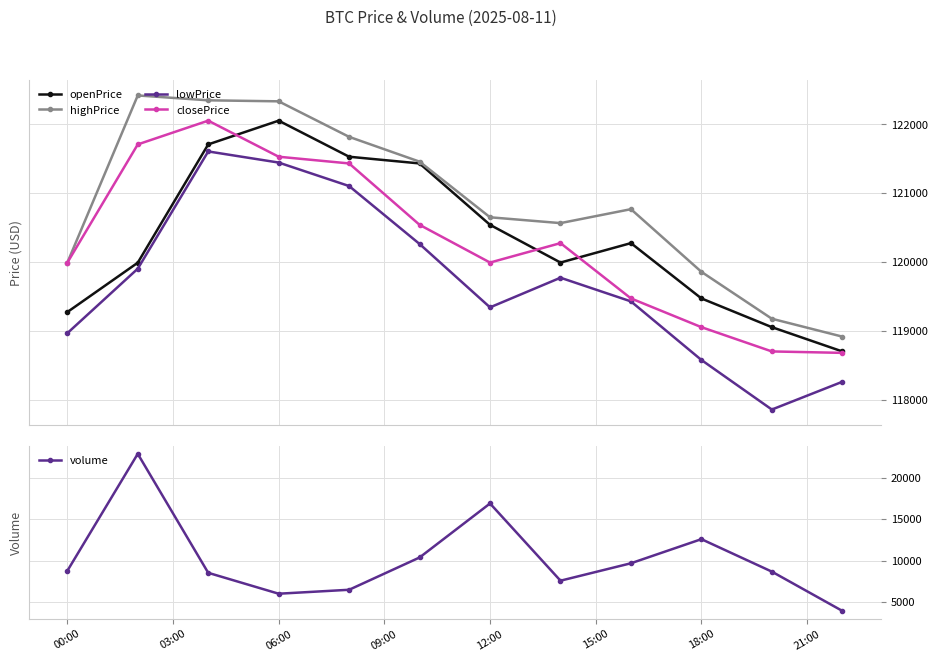

What are all the series names shown in the legend?

openPrice, highPrice, lowPrice, closePrice, volume